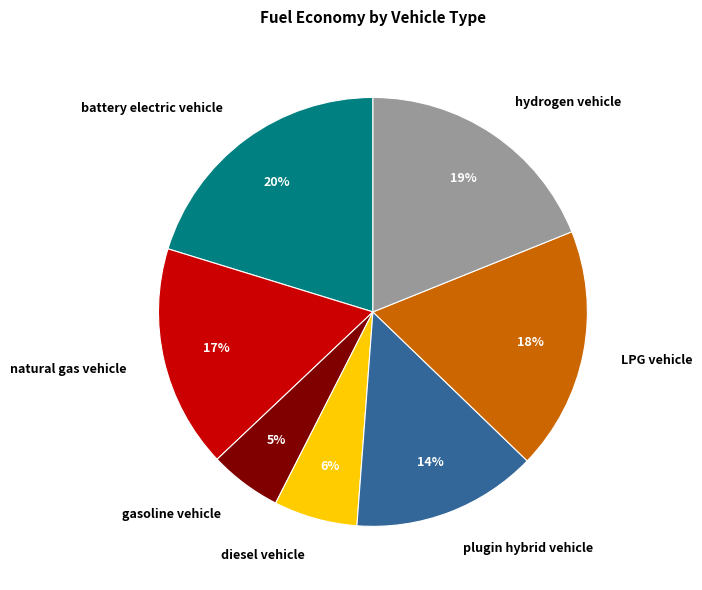

To the nearest percent, what percentage of the pie is gasoline vehicle?

5%